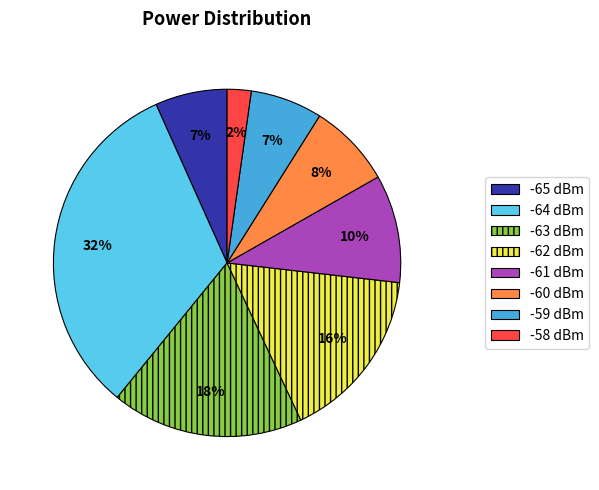

Does any single category account for the majority?

No